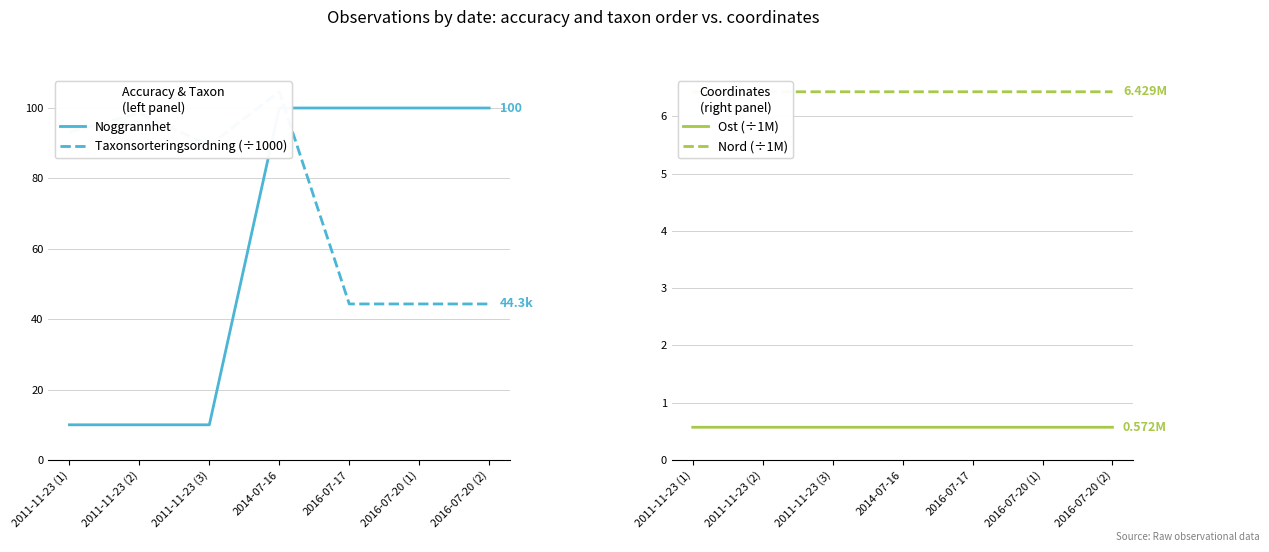

How many Nord (÷1M) values are between 6 and 7?

7